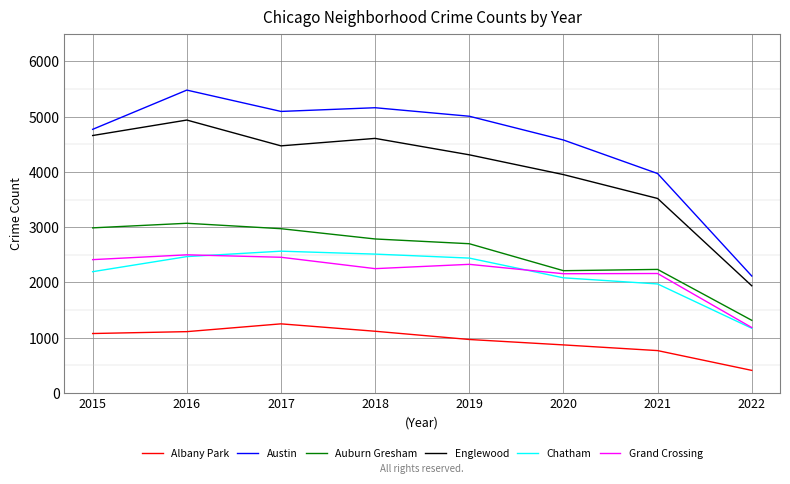

Does the chart have visible grid lines?

Yes